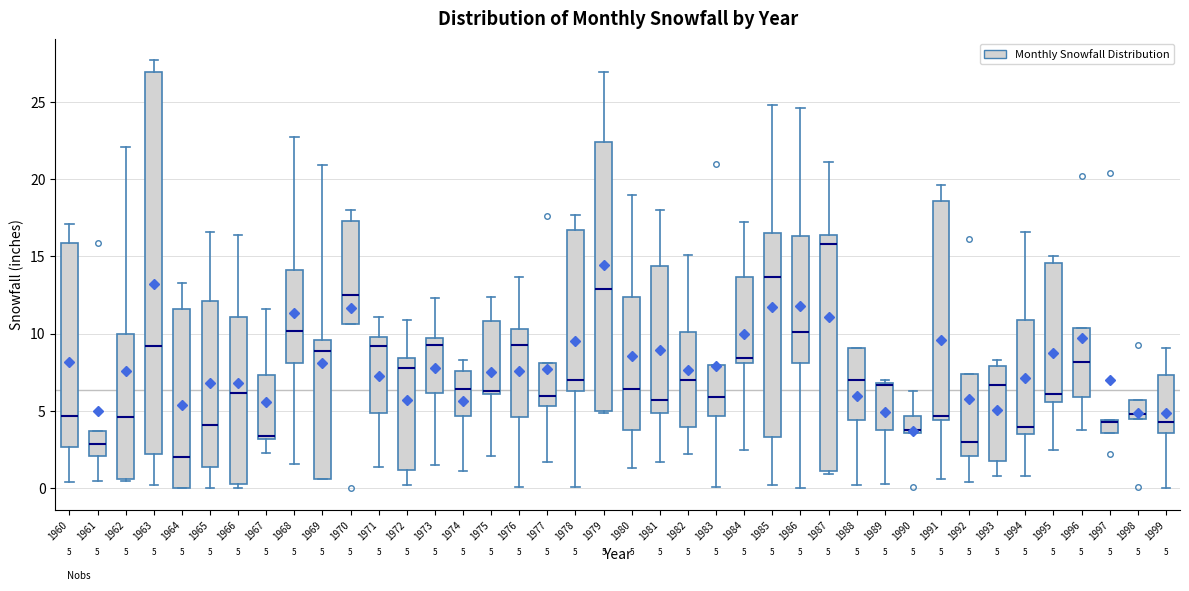

Which box is the tallest, from its lower edge to its upper edge?

1963